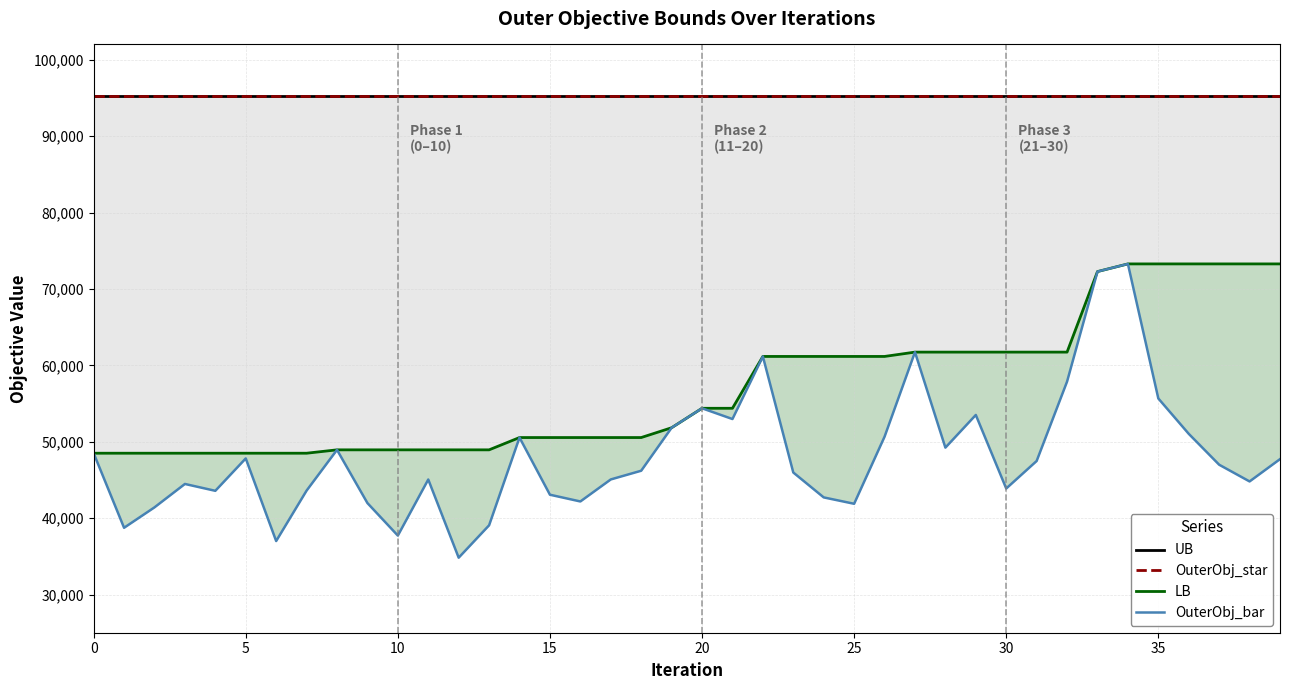

What is the average value of the OuterObj_star series?

95264